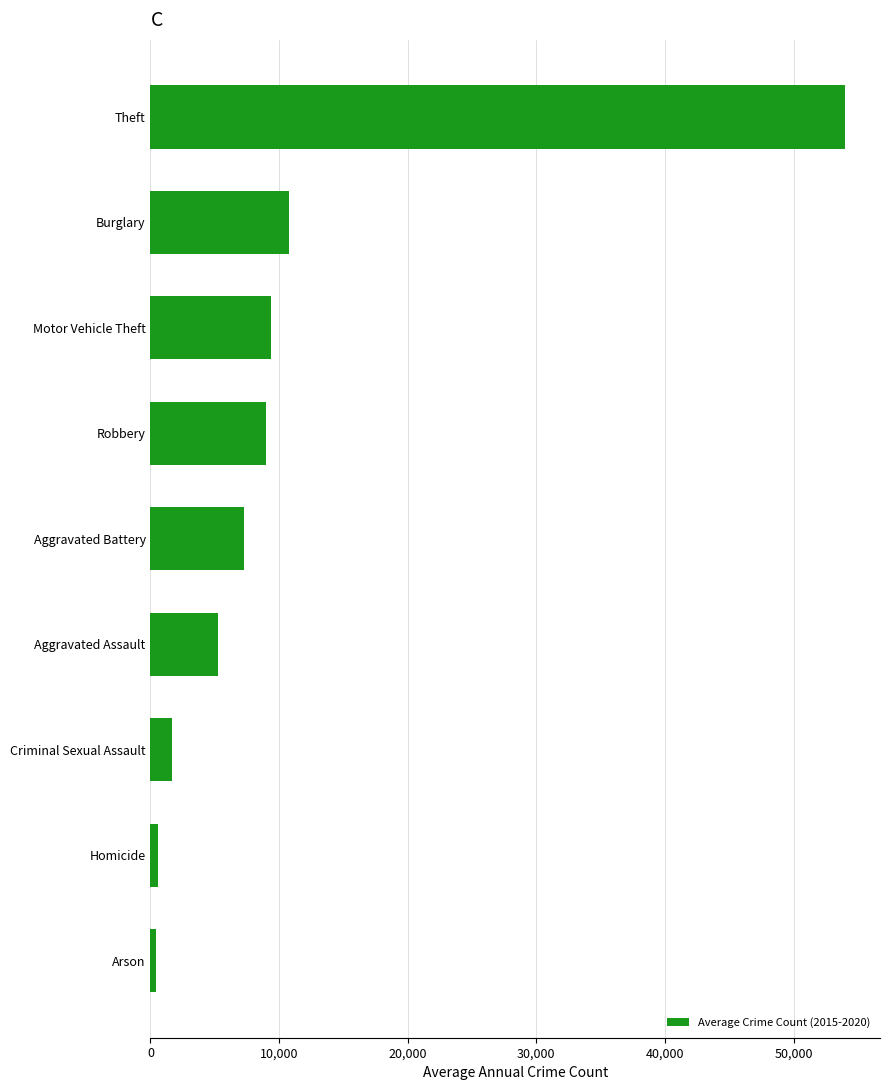

Are the bars grouped side by side (vs. stacked)?

No